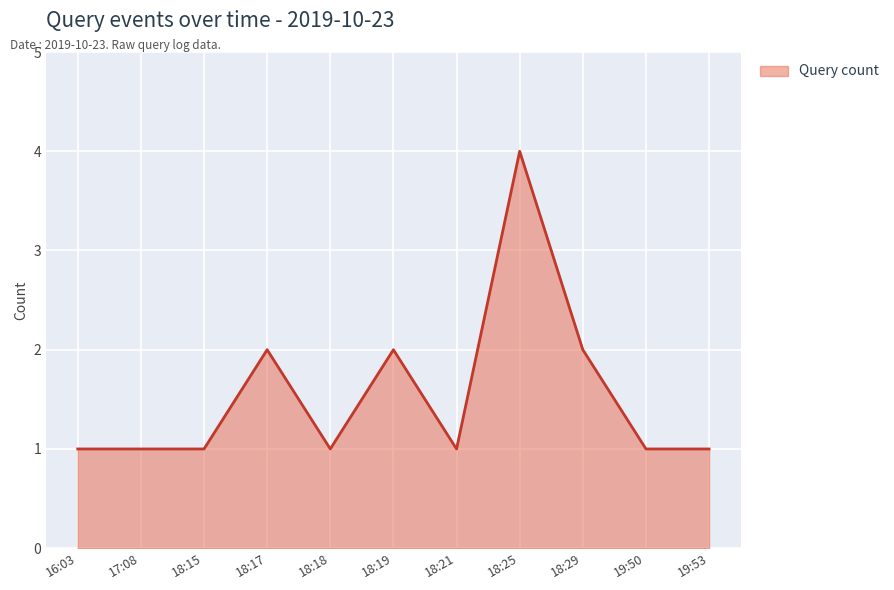

What is the change in value from 18:15 to 18:17?

+1